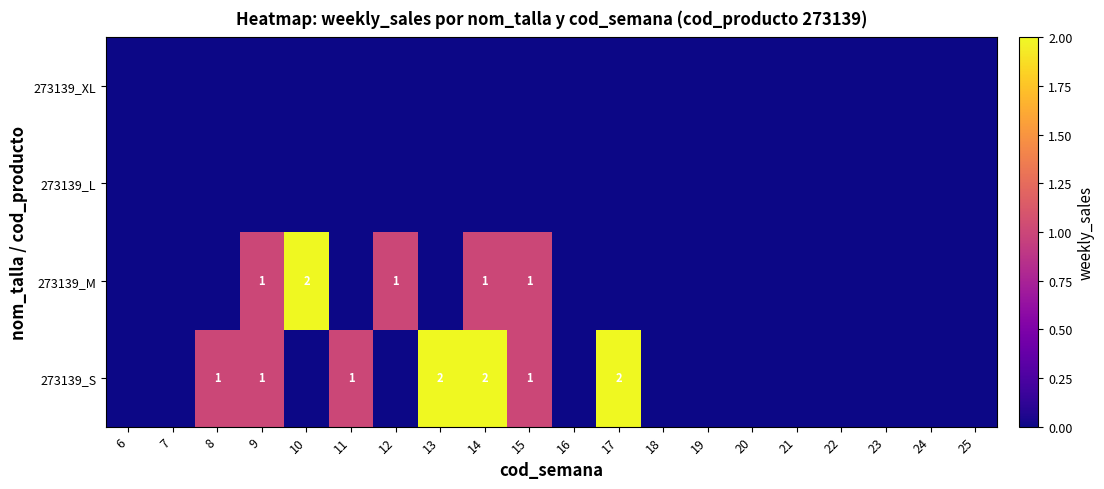

Is it true that 273139_S equals 2 at 17?

True